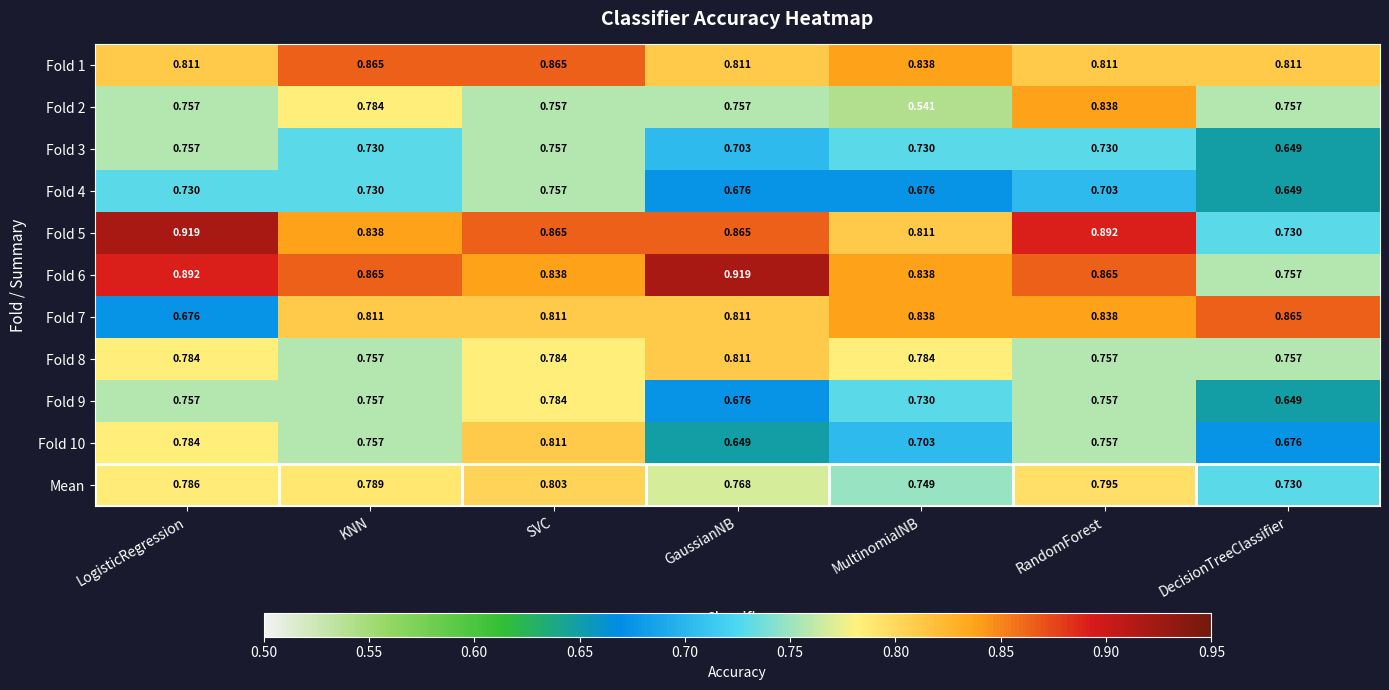

Where is Mean nearest to the value 0?

DecisionTreeClassifier